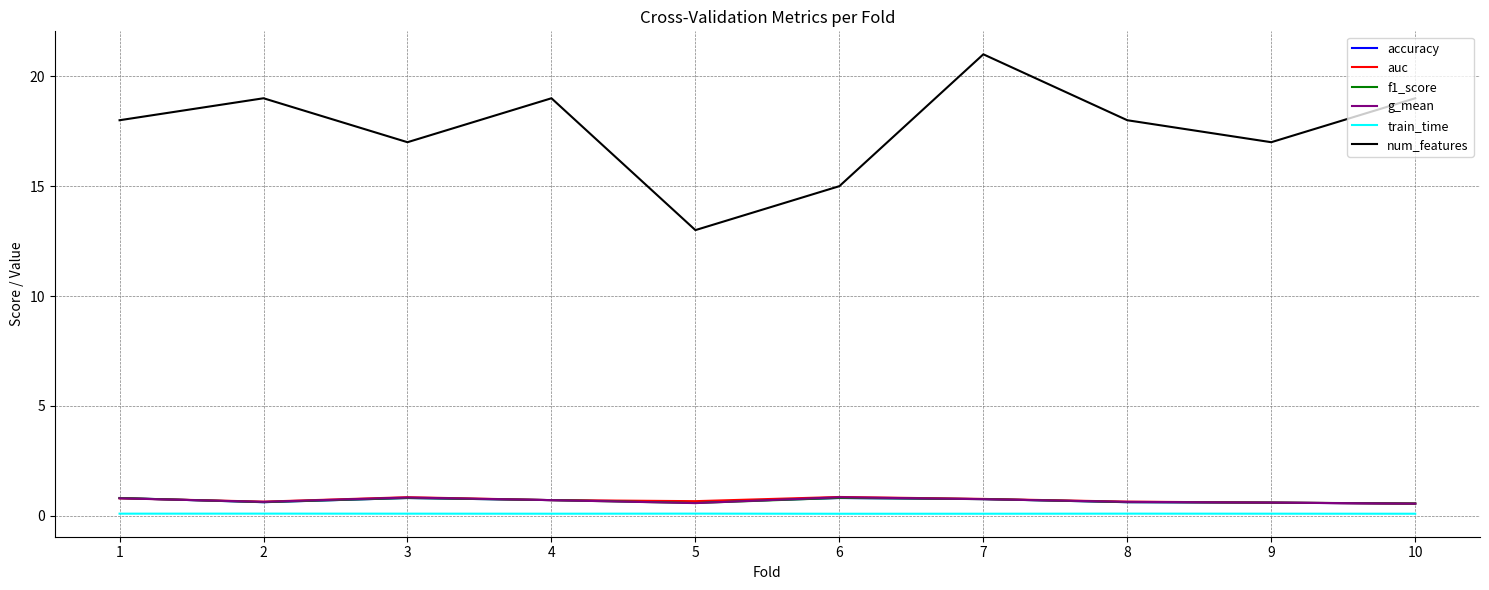

Where do f1_score and g_mean first cross each other?

1 and 2